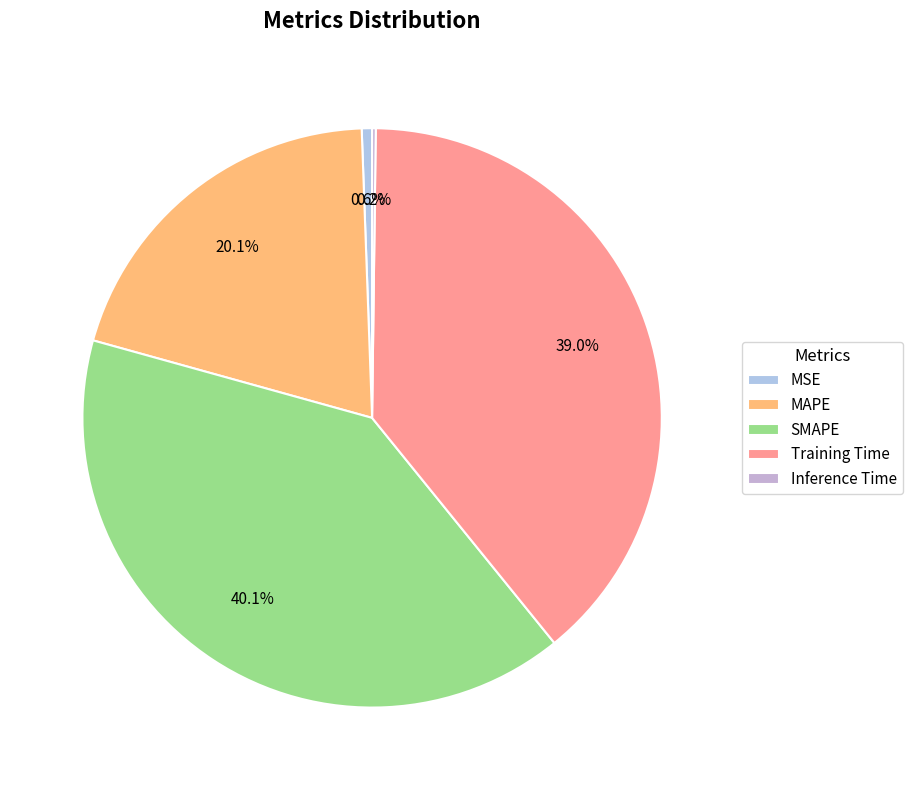

Which has a higher value, MSE or Training Time?

Training Time